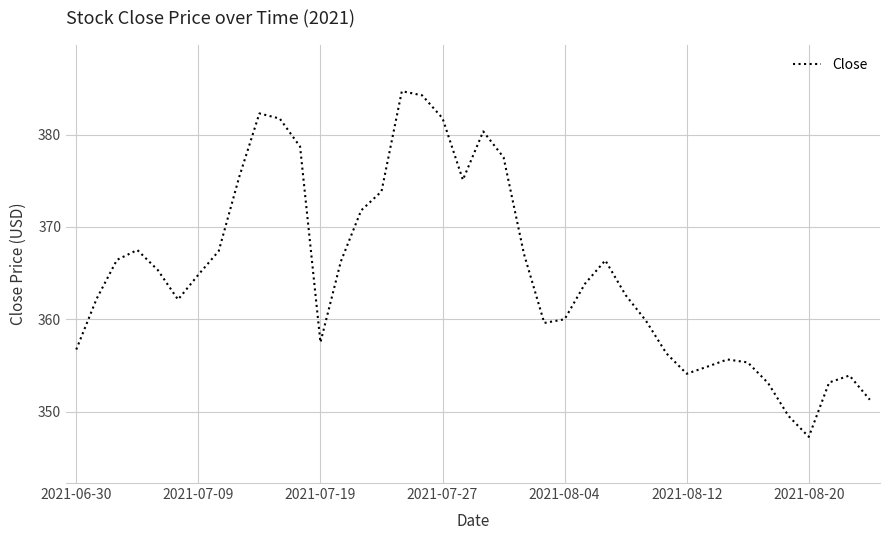

What is the maximum value shown in the chart?

384.7